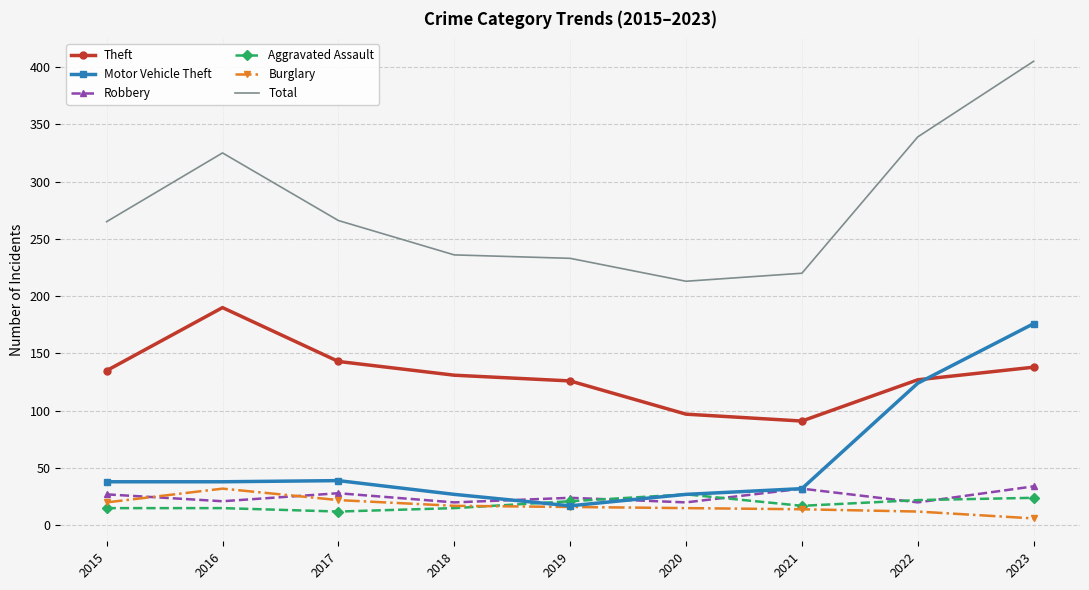

Which series has the widest spread of values?

Total